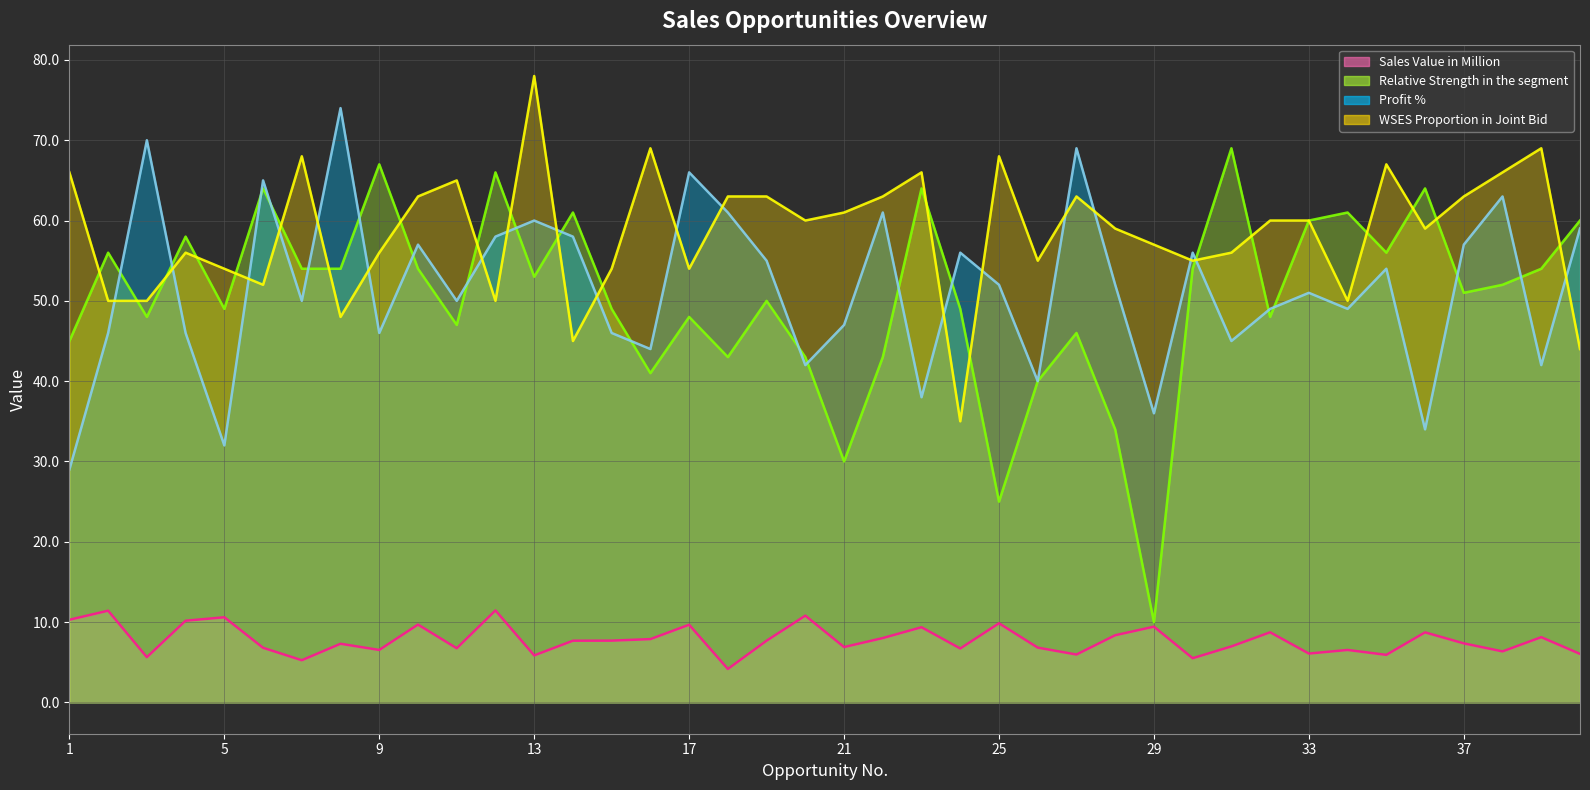

What is the difference between the second highest and second lowest values in the Profit % series?

38.0